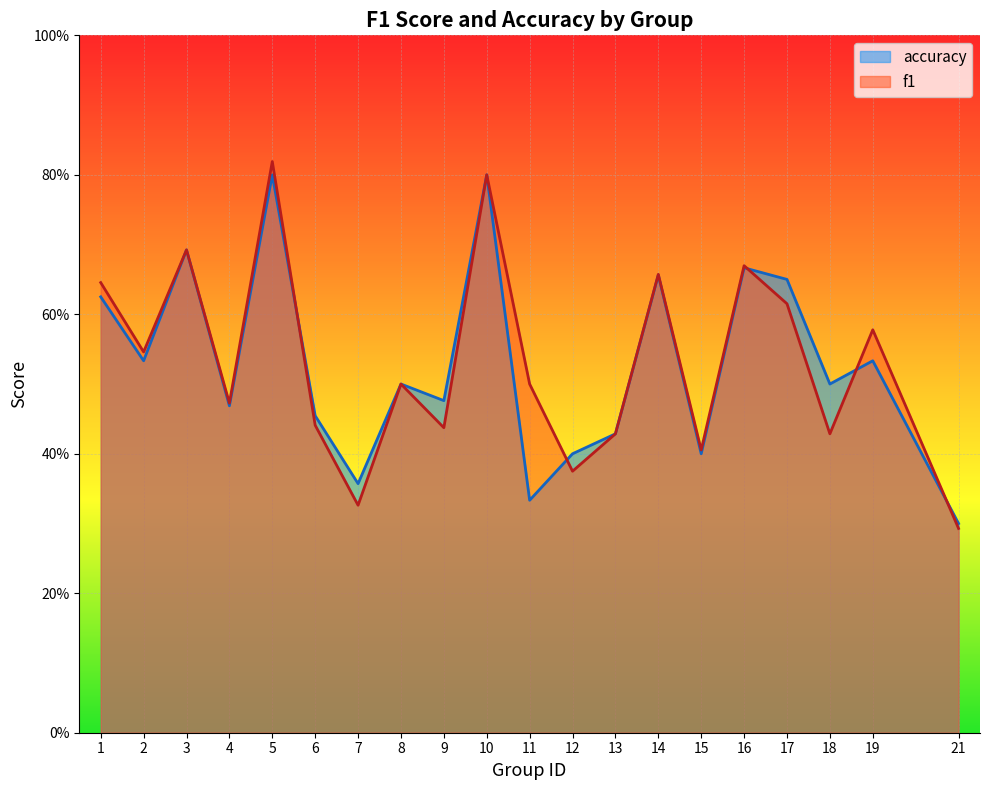

The accuracy series shows 0.6 at 1. True or false?

True